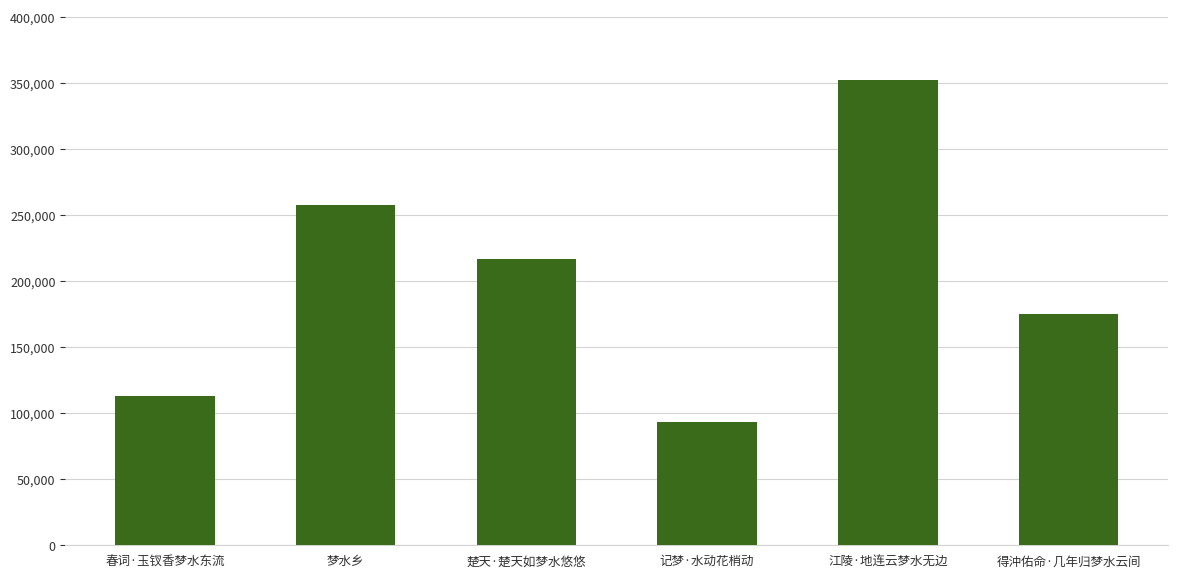

Which has a higher value, 江陵·地连云梦水无边 or 记梦·水动花梢动?

江陵·地连云梦水无边